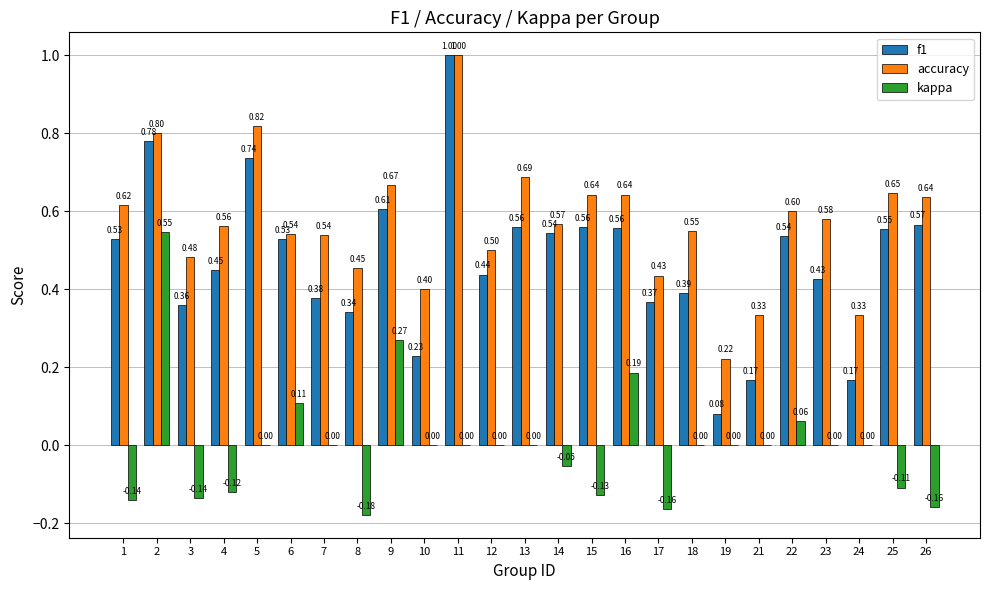

Which series has the largest total across all categories?

accuracy